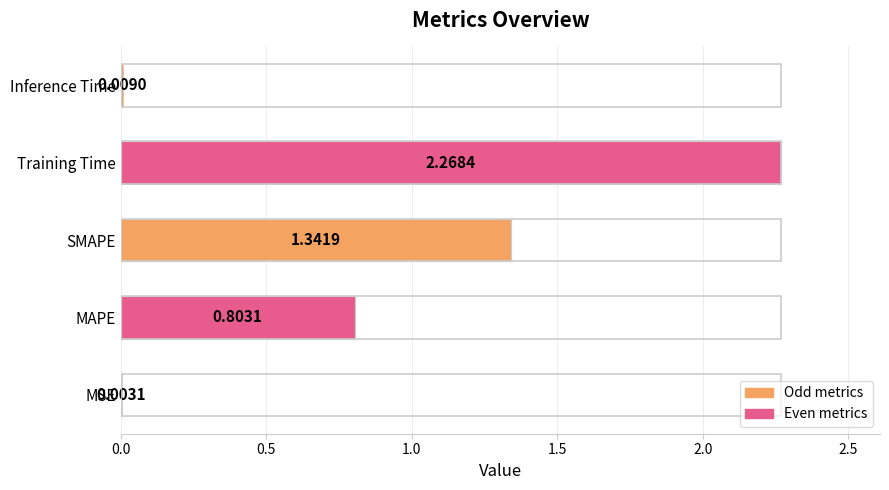

At which label is the value closest to 1?

MAPE